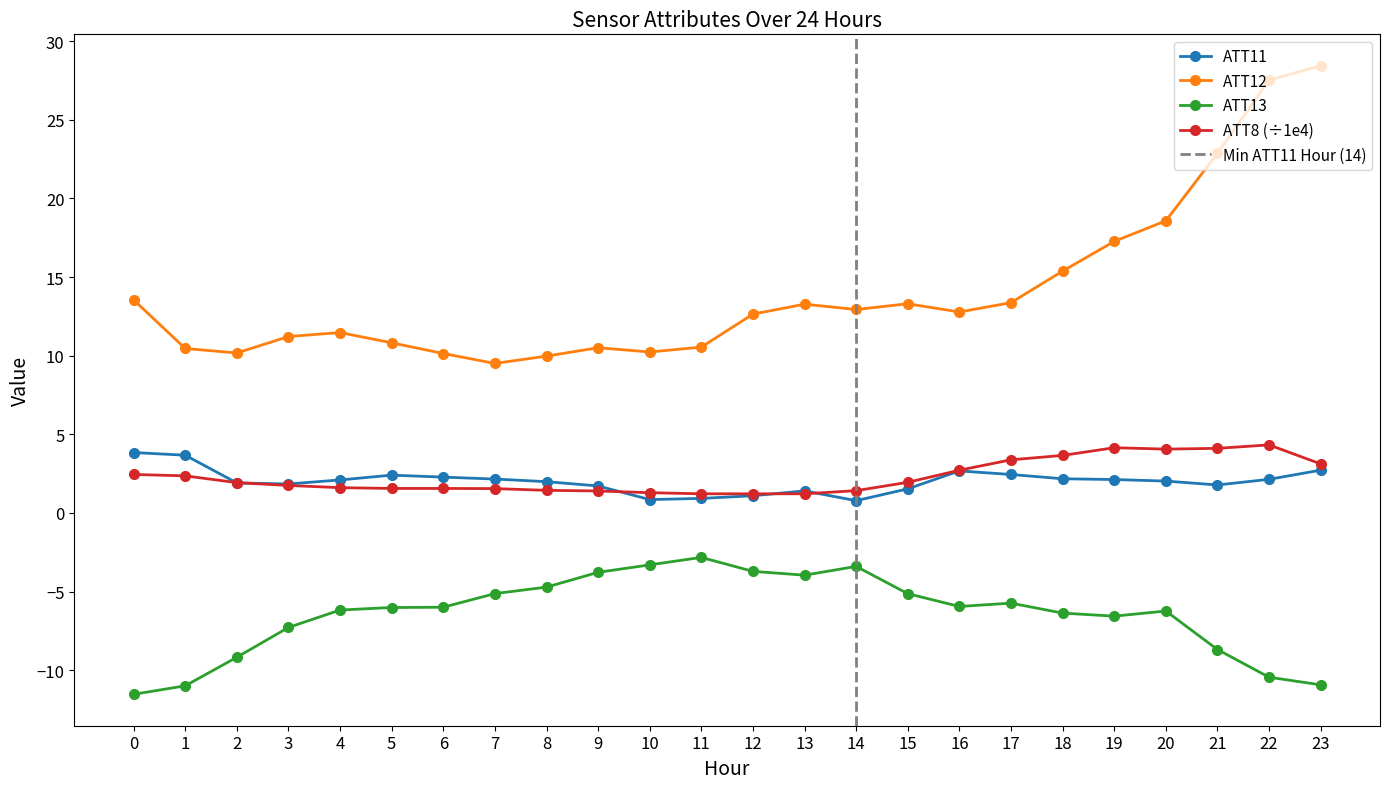

Reading left to right, what are all the values shown in this chart?

ATT8: 0=2.5	1=2.4	2=1.9	3=1.8	4=1.6	5=1.6	6=1.6	7=1.6	8=1.4	9=1.4	10=1.3	11=1.2	12=1.2	13=1.2	14=1.4	15=1.9	16=2.7	17=3.4	18=3.7	19=4.2	20=4.1	21=4.1	22=4.3	23=3.1
ATT11: 0=3.8	1=3.7	2=1.9	3=1.8	4=2.1	5=2.4	6=2.3	7=2.2	8=2.0	9=1.7	10=0.9	11=0.9	12=1.1	13=1.4	14=0.8	15=1.5	16=2.7	17=2.4	18=2.2	19=2.1	20=2.0	21=1.8	22=2.1	23=2.7
ATT12: 0=13.5	1=10.5	2=10.2	3=11.2	4=11.5	5=10.8	6=10.1	7=9.5	8=10.0	9=10.5	10=10.2	11=10.5	12=12.6	13=13.3	14=12.9	15=13.3	16=12.8	17=13.4	18=15.4	19=17.3	20=18.6	21=22.9	22=27.5	23=28.4
ATT13: 0=-11.5	1=-11.0	2=-9.2	3=-7.3	4=-6.2	5=-6.0	6=-6.0	7=-5.1	8=-4.7	9=-3.8	10=-3.3	11=-2.8	12=-3.7	13=-4.0	14=-3.4	15=-5.1	16=-5.9	17=-5.7	18=-6.4	19=-6.6	20=-6.2	21=-8.7	22=-10.4	23=-10.9